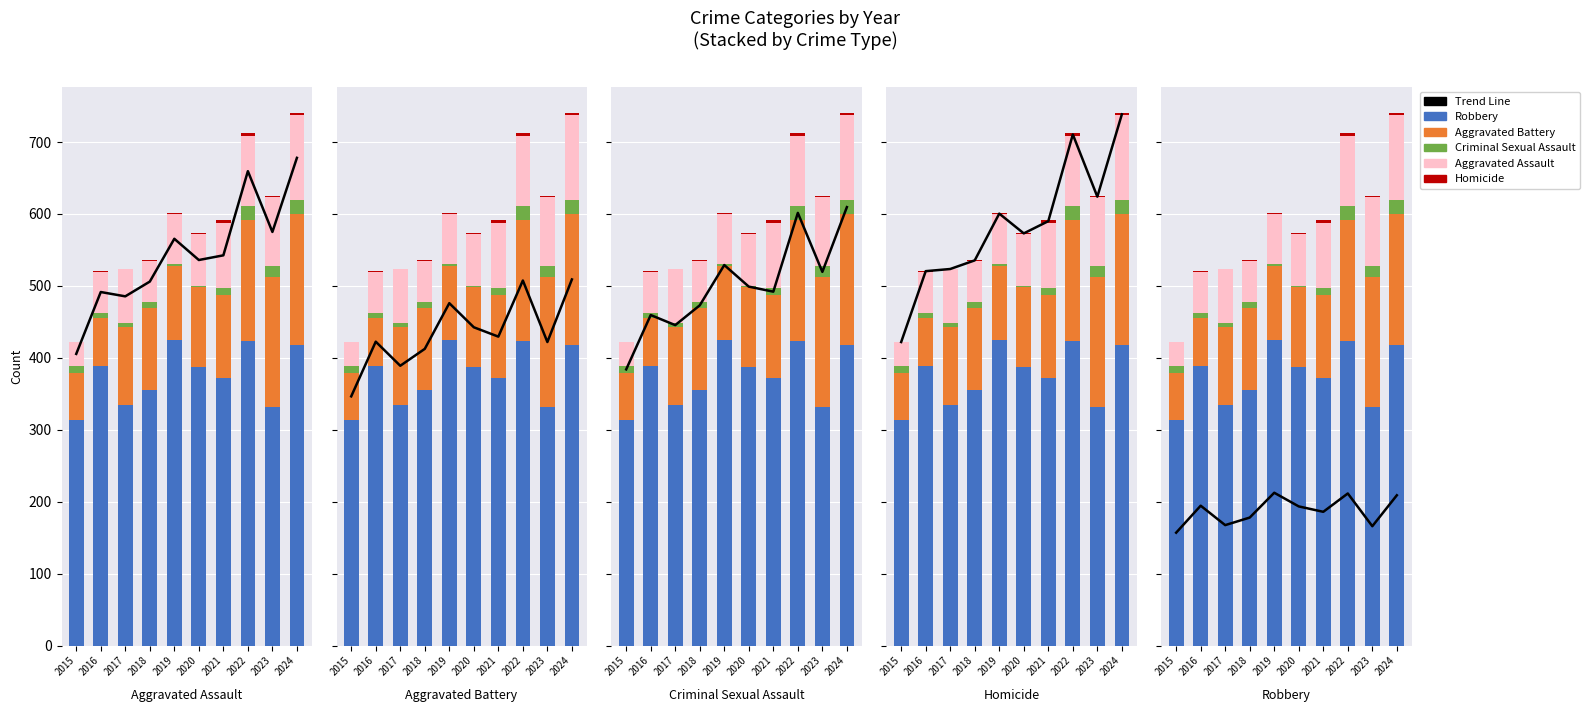

How many data points in Aggravated Assault are less than 75?

5